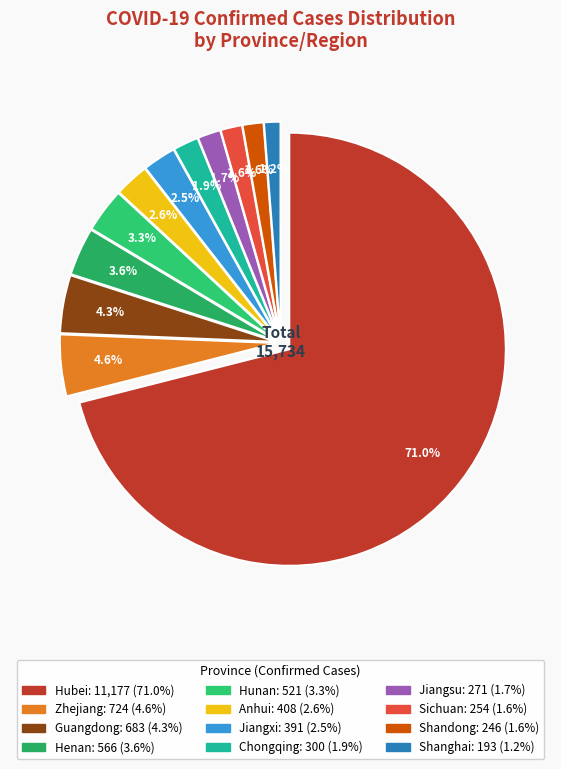

What is the ratio of the value at Zhejiang to the value at Hunan?

1.4